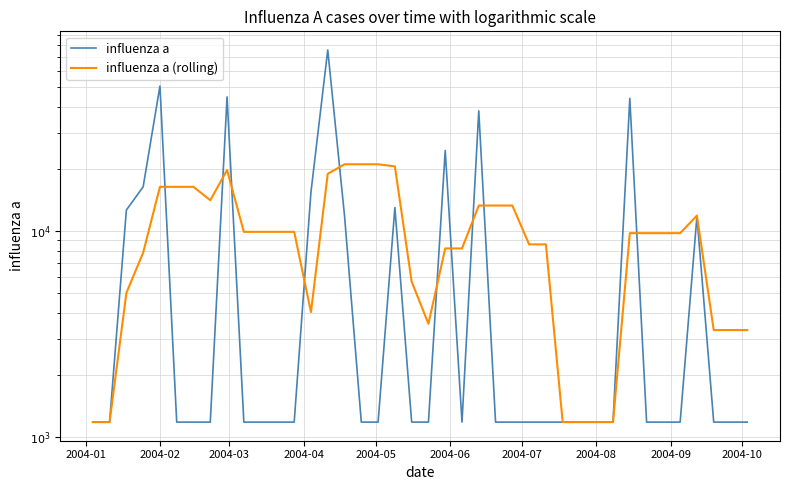

What are all the series names shown in the legend?

influenza a, influenza a (rolling)